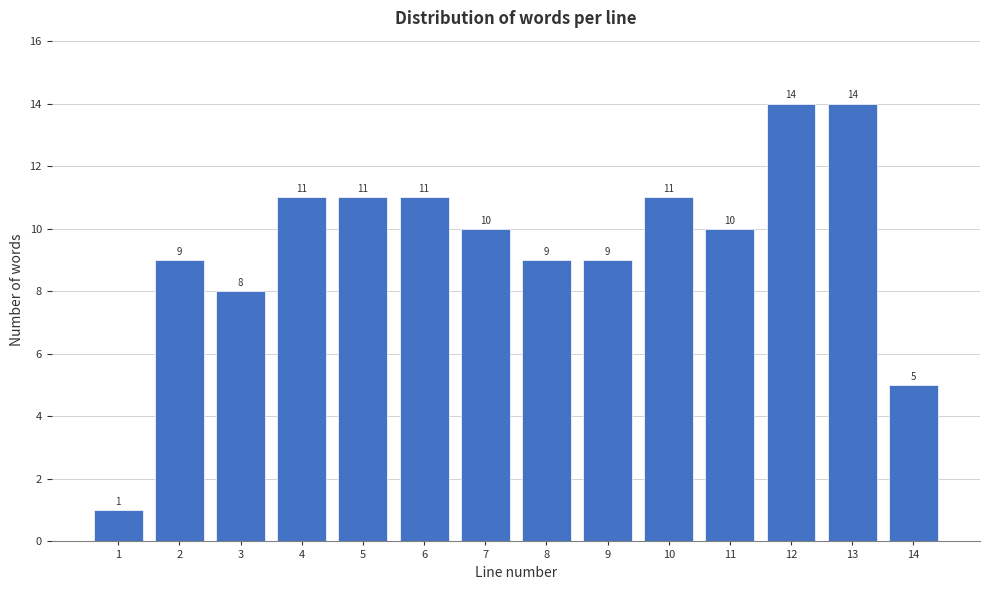

Reading left to right, list all the values displayed in this chart.

1=1	2=9	3=8	4=11	5=11	6=11	7=10	8=9	9=9	10=11	11=10	12=14	13=14	14=5